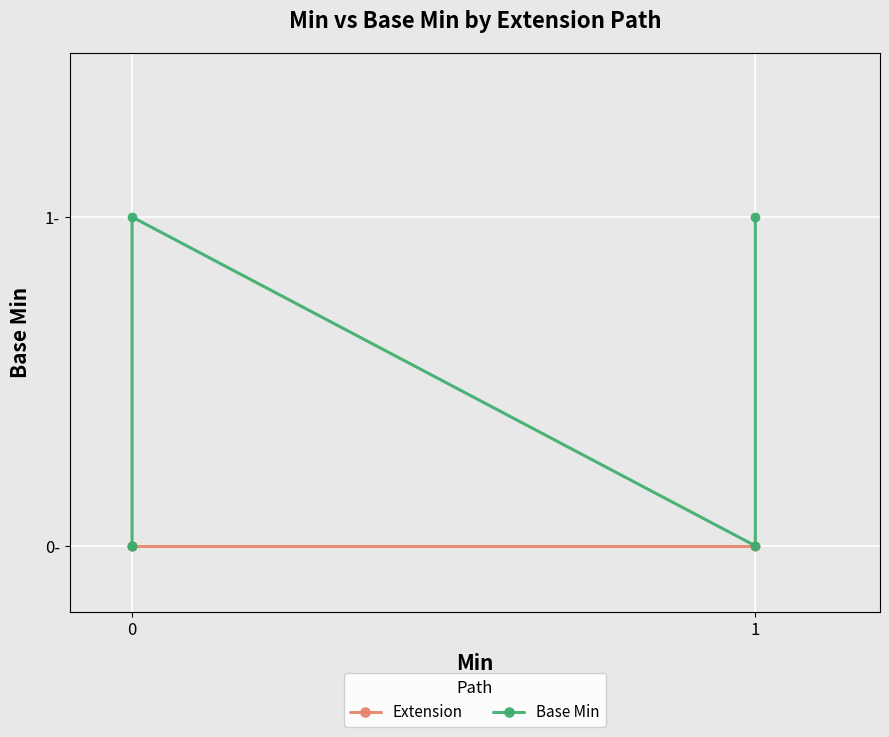

How many positive values does the Base Min series have?

2